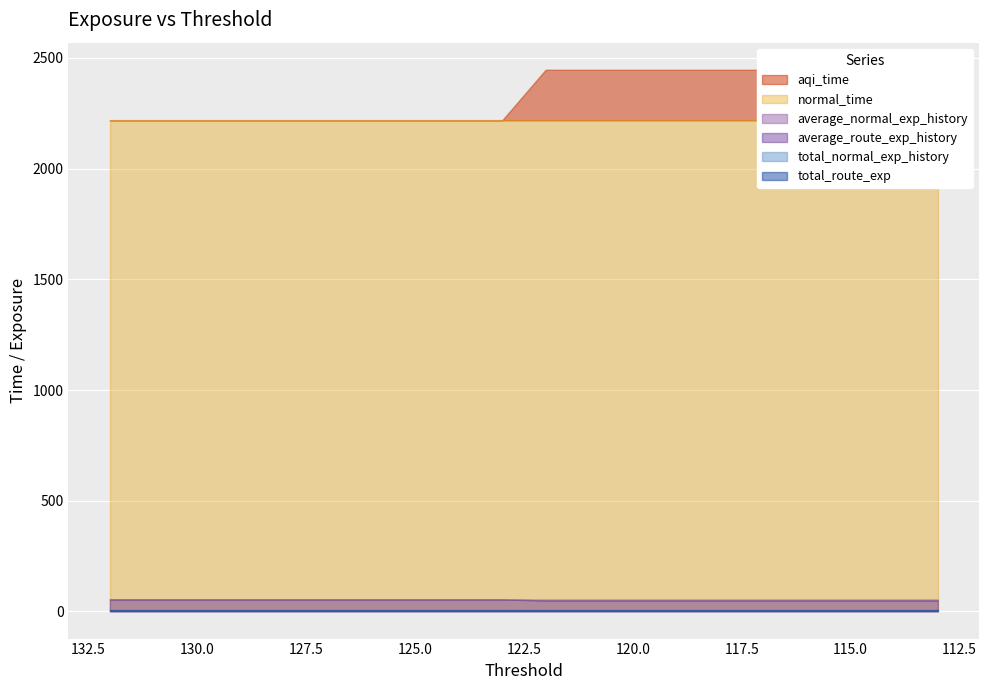

Is it true that aqi_time equals 1069.3 at 131?

False